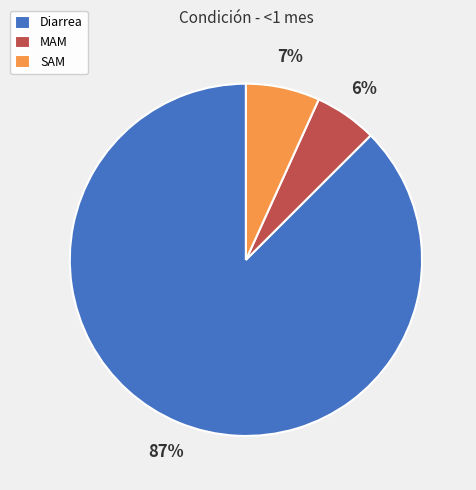

True or false: MAM accounts for 1% of the total.

False